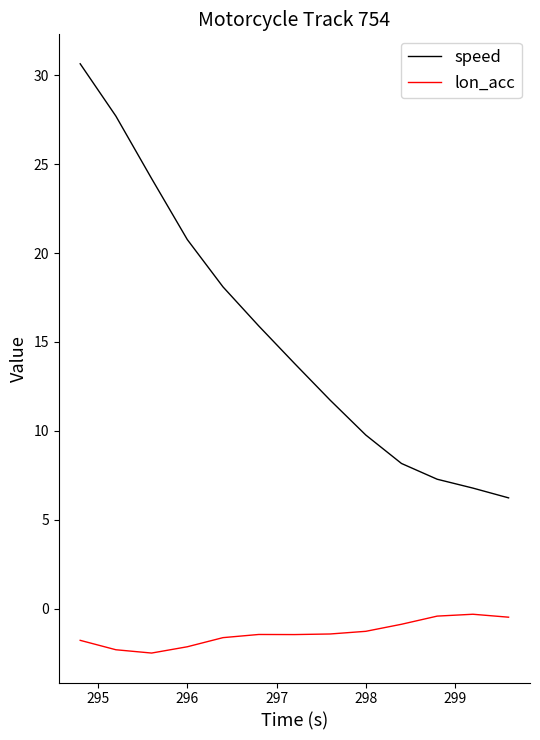

True or false: speed and lon_acc cross at least once.

False